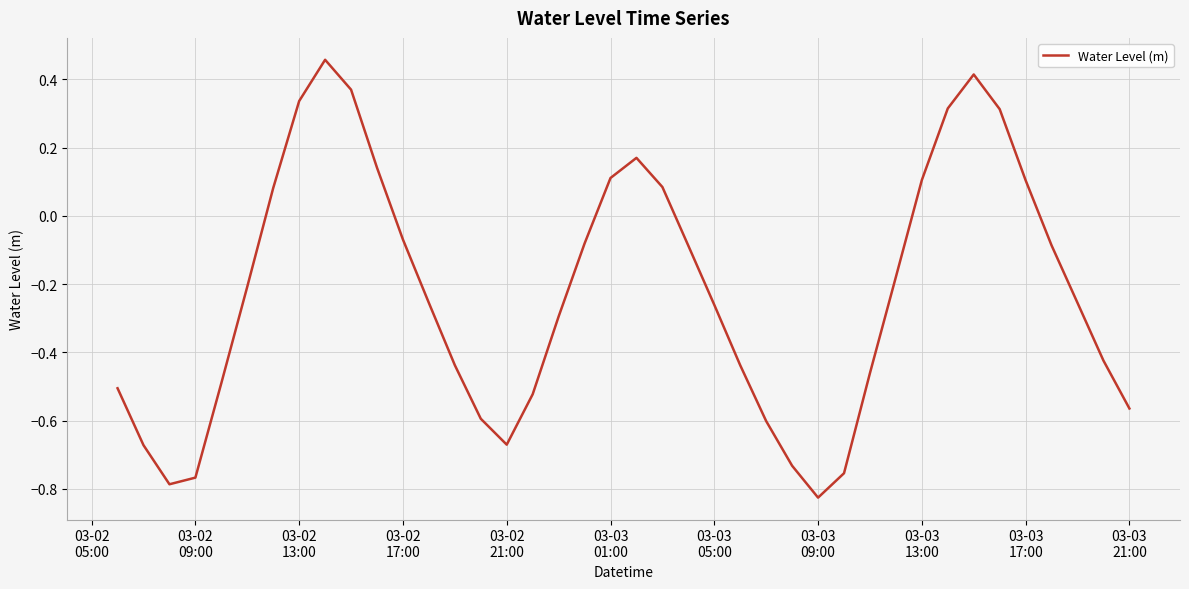

What is the difference between the maximum and minimum values?

1.3